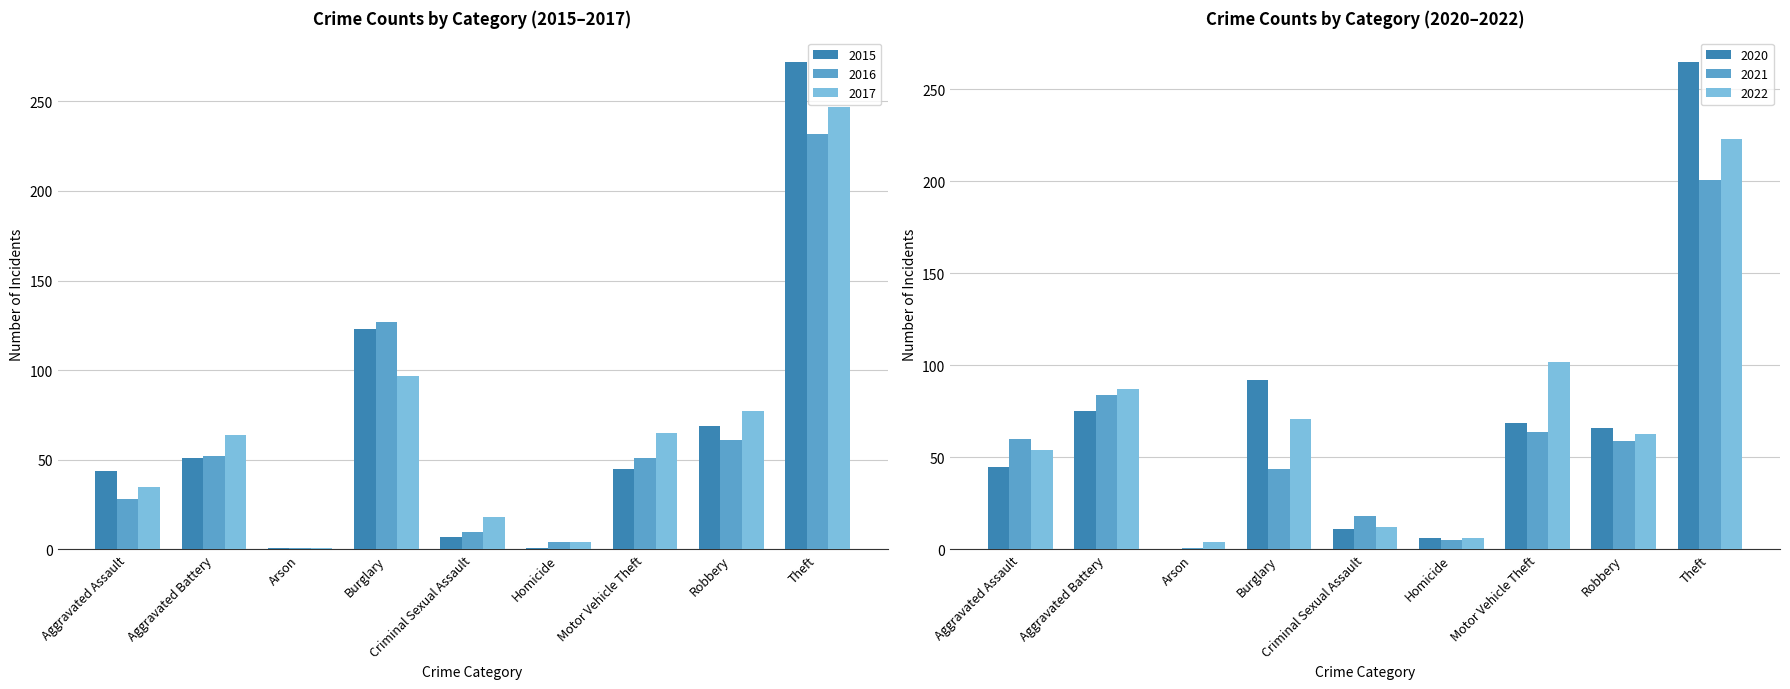

How many values in the 2020 series exceed 66?

4